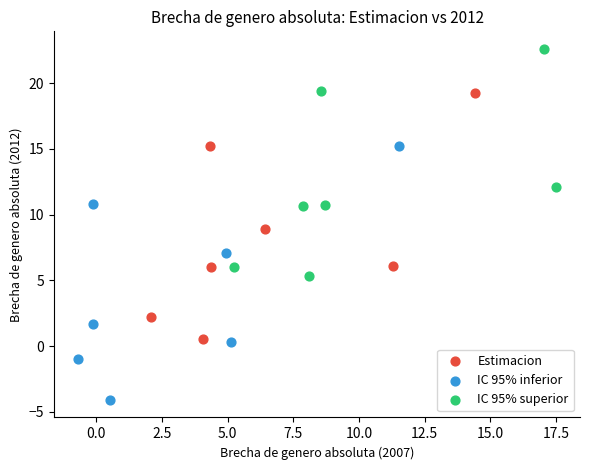

Which series reaches the maximum Y coordinate?

IC 95% superior